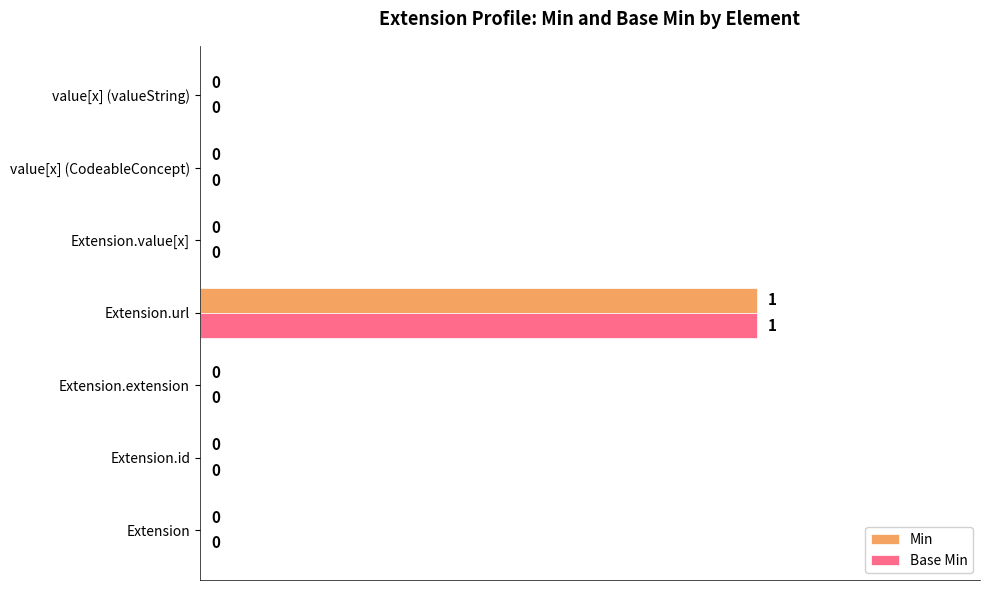

What is the sum of all Base Min values?

1